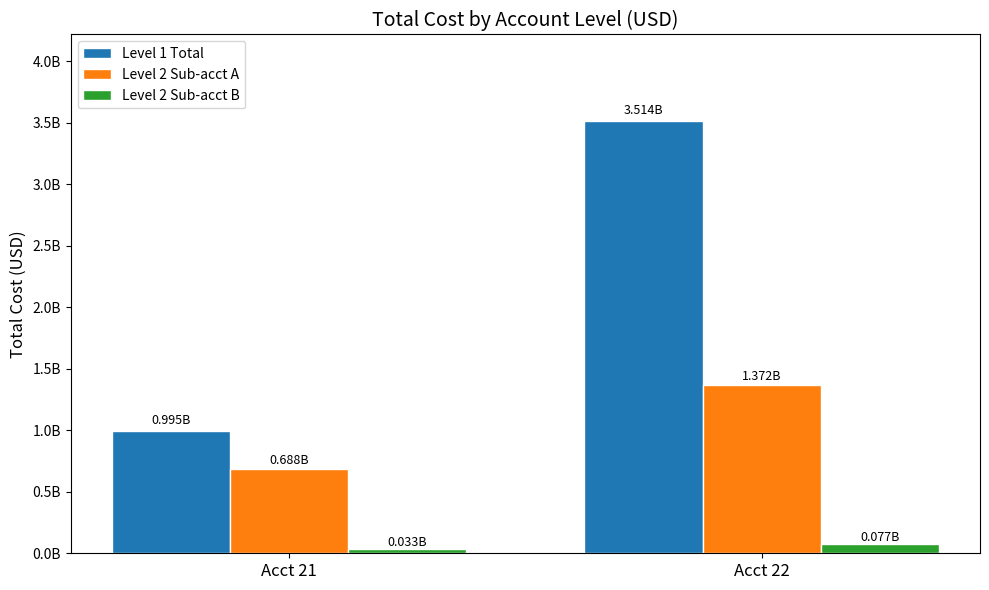

The value of Level 1 Total at Acct 22 is 5741496786.6. True or false?

False